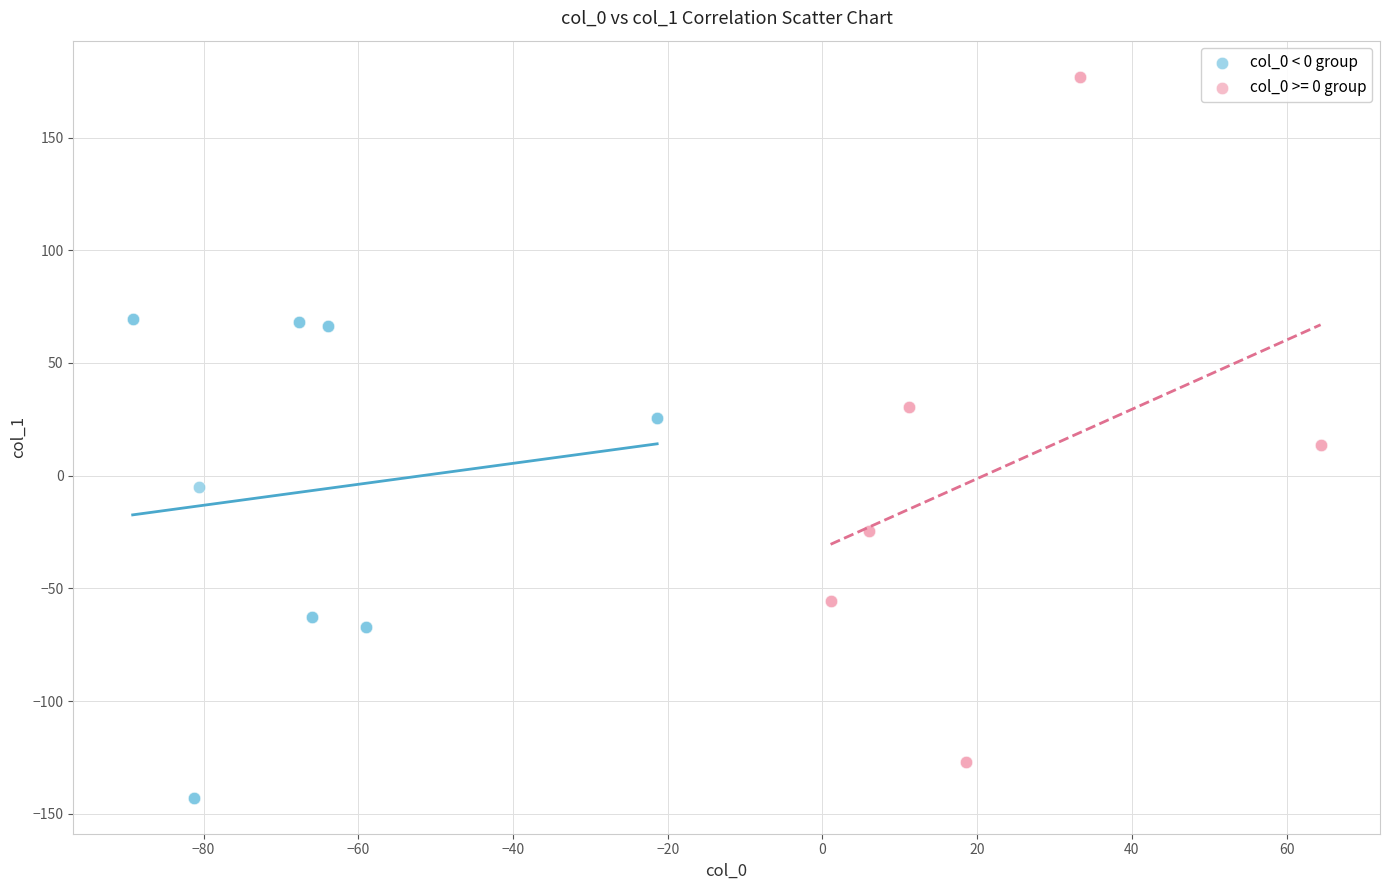

Which series has the widest spread of Y values?

col_0 >= 0 group